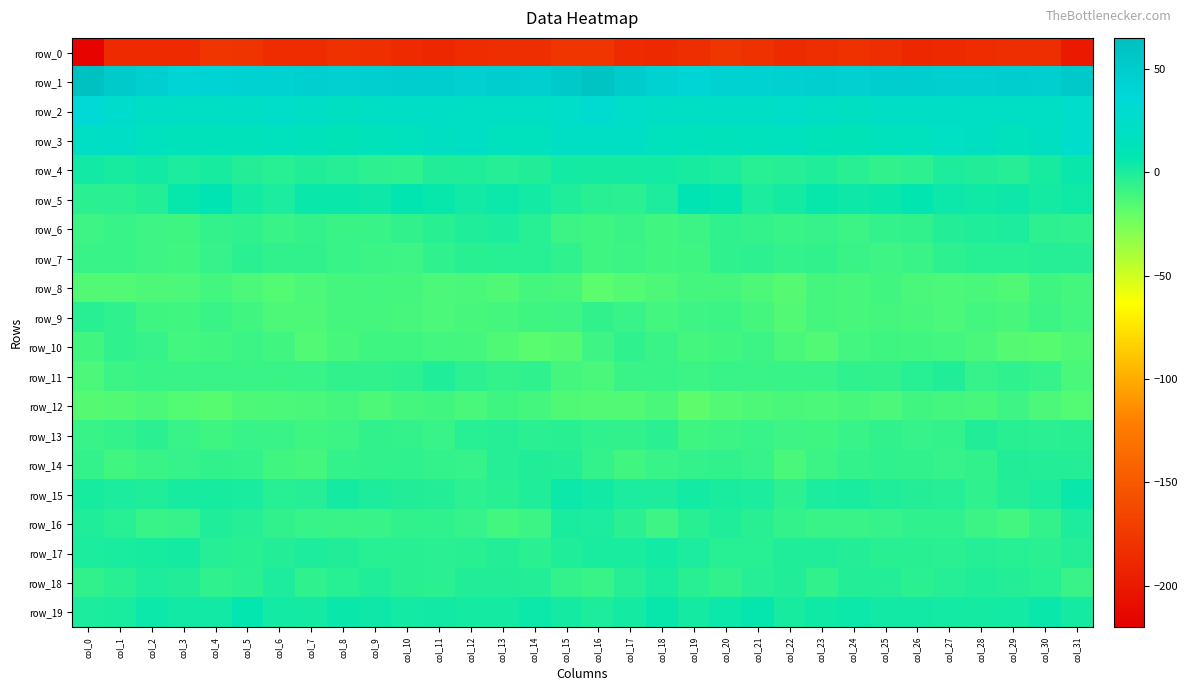

Reading left to right, extract all data points from this chart.

row_0: col_0=-217.2	col_1=-187.0	col_2=-187.0	col_3=-185.8	col_4=-178.2	col_5=-178.8	col_6=-184.9	col_7=-185.3	col_8=-180.7	col_9=-182.3	col_10=-187.1	col_11=-188.5	col_12=-185.4	col_13=-183.9	col_14=-184.0	col_15=-178.1	col_16=-178.2	col_17=-185.6	col_18=-187.4	col_19=-183.5	col_20=-176.6	col_21=-181.4	col_22=-186.4	col_23=-183.3	col_24=-180.6	col_25=-184.1	col_26=-188.3	col_27=-187.4	col_28=-184.8	col_29=-184.0	col_30=-184.2	col_31=-199.5
row_1: col_0=62.7	col_1=51.9	col_2=47.0	col_3=40.7	col_4=42.4	col_5=44.5	col_6=44.3	col_7=46.9	col_8=45.6	col_9=47.1	col_10=48.3	col_11=47.8	col_12=45.9	col_13=48.4	col_14=47.2	col_15=53.6	col_16=58.9	col_17=49.7	col_18=44.6	col_19=39.9	col_20=44.0	col_21=44.1	col_22=45.1	col_23=46.9	col_24=45.7	col_25=47.5	col_26=48.5	col_27=46.7	col_28=46.4	col_29=48.4	col_30=47.1	col_31=52.8
row_2: col_0=33.4	col_1=27.3	col_2=23.0	col_3=20.6	col_4=21.3	col_5=22.4	col_6=24.6	col_7=22.6	col_8=18.4	col_9=20.9	col_10=22.3	col_11=22.0	col_12=21.4	col_13=20.4	col_14=20.9	col_15=24.4	col_16=30.2	col_17=24.8	col_18=22.4	col_19=20.3	col_20=21.8	col_21=23.2	col_22=24.9	col_23=20.8	col_24=18.7	col_25=21.8	col_26=22.1	col_27=22.0	col_28=20.9	col_29=20.8	col_30=21.4	col_31=25.7
row_3: col_0=21.2	col_1=21.7	col_2=17.0	col_3=14.2	col_4=14.2	col_5=13.5	col_6=15.8	col_7=13.3	col_8=11.7	col_9=14.0	col_10=16.2	col_11=17.9	col_12=20.0	col_13=15.7	col_14=16.3	col_15=21.1	col_16=21.4	col_17=20.2	col_18=15.6	col_19=14.4	col_20=13.3	col_21=14.7	col_22=15.5	col_23=12.6	col_24=12.1	col_25=14.8	col_26=16.6	col_27=19.6	col_28=18.9	col_29=14.8	col_30=19.2	col_31=25.6
row_4: col_0=2.7	col_1=1.3	col_2=3.0	col_3=0.4	col_4=1.4	col_5=-2.3	col_6=-3.1	col_7=-1.4	col_8=-2.4	col_9=-5.1	col_10=-5.6	col_11=-1.6	col_12=-1.1	col_13=-2.6	col_14=-1.3	col_15=2.3	col_16=2.0	col_17=2.0	col_18=2.2	col_19=1.1	col_20=0.2	col_21=-3.3	col_22=-2.4	col_23=-0.9	col_24=-3.8	col_25=-5.7	col_26=-4.8	col_27=-0.4	col_28=-1.8	col_29=-2.8	col_30=1.1	col_31=5.4
row_5: col_0=-4.1	col_1=-4.2	col_2=-2.3	col_3=5.6	col_4=8.8	col_5=2.6	col_6=0.1	col_7=5.2	col_8=4.9	col_9=3.9	col_10=7.6	col_11=5.9	col_12=2.9	col_13=4.7	col_14=2.3	col_15=-0.9	col_16=-3.9	col_17=-4.2	col_18=-0.1	col_19=8.8	col_20=6.8	col_21=0.3	col_22=2.0	col_23=5.6	col_24=4.2	col_25=5.3	col_26=7.4	col_27=4.4	col_28=3.2	col_29=4.3	col_30=1.9	col_31=3.4
row_6: col_0=-9.2	col_1=-7.5	col_2=-9.2	col_3=-10.0	col_4=-6.6	col_5=-5.6	col_6=-7.9	col_7=-6.8	col_8=-8.4	col_9=-7.7	col_10=-5.9	col_11=-3.5	col_12=-1.2	col_13=0.3	col_14=-3.2	col_15=-8.9	col_16=-9.7	col_17=-8.1	col_18=-10.3	col_19=-8.7	col_20=-5.5	col_21=-6.7	col_22=-7.6	col_23=-7.2	col_24=-8.6	col_25=-6.6	col_26=-5.8	col_27=-2.0	col_28=-0.8	col_29=-0.2	col_30=-4.9	col_31=-5.5
row_7: col_0=-7.7	col_1=-7.6	col_2=-9.4	col_3=-10.7	col_4=-7.1	col_5=-4.4	col_6=-6.0	col_7=-5.7	col_8=-7.5	col_9=-9.0	col_10=-9.6	col_11=-5.5	col_12=-3.8	col_13=-3.1	col_14=-3.3	col_15=-5.6	col_16=-9.8	col_17=-8.7	col_18=-10.4	col_19=-9.6	col_20=-5.4	col_21=-4.7	col_22=-6.4	col_23=-6.0	col_24=-8.3	col_25=-9.3	col_26=-8.4	col_27=-4.8	col_28=-3.2	col_29=-3.3	col_30=-2.9	col_31=-2.5
row_8: col_0=-15.0	col_1=-15.1	col_2=-14.0	col_3=-13.1	col_4=-11.2	col_5=-13.2	col_6=-15.7	col_7=-13.2	col_8=-11.4	col_9=-10.9	col_10=-11.6	col_11=-13.3	col_12=-12.7	col_13=-14.1	col_14=-11.5	col_15=-12.1	col_16=-17.6	col_17=-15.5	col_18=-14.0	col_19=-11.7	col_20=-11.8	col_21=-13.9	col_22=-16.0	col_23=-11.3	col_24=-11.9	col_25=-10.6	col_26=-12.5	col_27=-13.2	col_28=-12.8	col_29=-14.1	col_30=-9.8	col_31=-11.7
row_9: col_0=-3.7	col_1=-5.5	col_2=-9.9	col_3=-10.3	col_4=-8.3	col_5=-10.5	col_6=-13.6	col_7=-13.5	col_8=-11.6	col_9=-11.6	col_10=-11.9	col_11=-13.3	col_12=-11.9	col_13=-11.4	col_14=-10.0	col_15=-9.4	col_16=-6.2	col_17=-7.4	col_18=-10.7	col_19=-9.2	col_20=-8.8	col_21=-11.7	col_22=-14.8	col_23=-11.8	col_24=-11.9	col_25=-11.7	col_26=-12.2	col_27=-13.0	col_28=-11.2	col_29=-11.9	col_30=-8.7	col_31=-10.8
row_10: col_0=-10.5	col_1=-5.5	col_2=-6.8	col_3=-11.0	col_4=-10.7	col_5=-8.8	col_6=-10.6	col_7=-15.1	col_8=-12.0	col_9=-9.9	col_10=-9.9	col_11=-11.1	col_12=-11.7	col_13=-14.4	col_14=-17.2	col_15=-15.8	col_16=-9.5	col_17=-5.3	col_18=-8.3	col_19=-11.4	col_20=-10.4	col_21=-8.8	col_22=-12.4	col_23=-14.6	col_24=-10.8	col_25=-9.9	col_26=-10.4	col_27=-11.0	col_28=-12.6	col_29=-15.9	col_30=-16.5	col_31=-14.3
row_11: col_0=-13.2	col_1=-8.6	col_2=-7.8	col_3=-8.1	col_4=-8.0	col_5=-8.0	col_6=-8.3	col_7=-7.5	col_8=-6.0	col_9=-5.8	col_10=-4.9	col_11=-0.8	col_12=-5.1	col_13=-6.6	col_14=-5.3	col_15=-11.5	col_16=-12.9	col_17=-8.2	col_18=-7.5	col_19=-8.7	col_20=-7.6	col_21=-8.5	col_22=-7.6	col_23=-7.6	col_24=-5.5	col_25=-5.9	col_26=-3.1	col_27=-1.5	col_28=-7.0	col_29=-5.5	col_30=-6.8	col_31=-12.7
row_12: col_0=-15.7	col_1=-15.1	col_2=-13.3	col_3=-15.4	col_4=-16.8	col_5=-13.6	col_6=-13.2	col_7=-12.8	col_8=-11.7	col_9=-13.5	col_10=-11.4	col_11=-10.6	col_12=-12.6	col_13=-9.9	col_14=-11.4	col_15=-14.1	col_16=-14.9	col_17=-14.8	col_18=-12.5	col_19=-18.0	col_20=-14.8	col_21=-13.7	col_22=-12.4	col_23=-12.9	col_24=-12.1	col_25=-13.2	col_26=-10.5	col_27=-11.6	col_28=-11.9	col_29=-9.4	col_30=-13.2	col_31=-15.5
row_13: col_0=-7.6	col_1=-6.6	col_2=-4.2	col_3=-7.6	col_4=-9.8	col_5=-7.8	col_6=-8.5	col_7=-9.8	col_8=-8.6	col_9=-6.2	col_10=-6.7	col_11=-7.6	col_12=-3.2	col_13=-2.9	col_14=-4.4	col_15=-3.9	col_16=-5.3	col_17=-5.8	col_18=-4.5	col_19=-9.8	col_20=-8.9	col_21=-7.7	col_22=-9.2	col_23=-9.8	col_24=-7.8	col_25=-6.0	col_26=-7.2	col_27=-6.7	col_28=-1.7	col_29=-3.9	col_30=-4.5	col_31=-3.8
row_14: col_0=-6.3	col_1=-10.2	col_2=-8.1	col_3=-7.2	col_4=-6.0	col_5=-6.4	col_6=-10.4	col_7=-11.3	col_8=-6.7	col_9=-6.2	col_10=-5.3	col_11=-6.5	col_12=-7.3	col_13=-2.8	col_14=-1.7	col_15=-2.0	col_16=-6.3	col_17=-10.3	col_18=-7.6	col_19=-6.5	col_20=-6.2	col_21=-7.1	col_22=-12.7	col_23=-8.6	col_24=-6.8	col_25=-5.5	col_26=-5.9	col_27=-6.8	col_28=-6.2	col_29=-1.7	col_30=-2.0	col_31=-1.9
row_15: col_0=1.5	col_1=0.3	col_2=-0.7	col_3=1.5	col_4=1.4	col_5=0.6	col_6=-3.1	col_7=-2.4	col_8=1.6	col_9=-0.4	col_10=-1.7	col_11=-2.0	col_12=-4.9	col_13=-3.5	col_14=-1.0	col_15=4.8	col_16=2.8	col_17=-0.1	col_18=-0.4	col_19=2.3	col_20=0.7	col_21=0.0	col_22=-4.7	col_23=0.1	col_24=0.8	col_25=-1.0	col_26=-1.9	col_27=-2.4	col_28=-5.7	col_29=-2.2	col_30=0.1	col_31=5.2
row_16: col_0=-0.7	col_1=-3.0	col_2=-7.8	col_3=-7.0	col_4=-0.7	col_5=-2.7	col_6=-5.7	col_7=-7.7	col_8=-8.3	col_9=-7.8	col_10=-5.8	col_11=-5.5	col_12=-7.0	col_13=-10.9	col_14=-8.8	col_15=0.5	col_16=0.2	col_17=-4.4	col_18=-9.1	col_19=-3.8	col_20=-0.8	col_21=-3.8	col_22=-6.7	col_23=-8.2	col_24=-8.5	col_25=-7.0	col_26=-5.6	col_27=-5.4	col_28=-8.8	col_29=-11.1	col_30=-6.7	col_31=-0.4
row_17: col_0=0.2	col_1=0.6	col_2=1.2	col_3=1.7	col_4=-2.8	col_5=-3.6	col_6=-1.9	col_7=-0.3	col_8=-1.6	col_9=-3.3	col_10=-4.0	col_11=-4.3	col_12=-3.8	col_13=-2.0	col_14=-4.3	col_15=-1.1	col_16=0.5	col_17=0.9	col_18=2.3	col_19=-0.0	col_20=-3.3	col_21=-3.3	col_22=-1.0	col_23=-0.8	col_24=-2.2	col_25=-3.7	col_26=-4.0	col_27=-4.4	col_28=-2.6	col_29=-3.0	col_30=-4.4	col_31=-2.0
row_18: col_0=-6.1	col_1=-4.0	col_2=-0.3	col_3=-1.5	col_4=-5.3	col_5=-4.2	col_6=-0.5	col_7=-5.4	col_8=-3.3	col_9=-0.9	col_10=-3.6	col_11=-4.1	col_12=-1.3	col_13=-1.5	col_14=-2.3	col_15=-6.7	col_16=-7.6	col_17=-2.4	col_18=0.9	col_19=-3.5	col_20=-5.7	col_21=-2.4	col_22=-1.4	col_23=-5.8	col_24=-1.8	col_25=-1.8	col_26=-4.3	col_27=-2.9	col_28=-0.9	col_29=-1.8	col_30=-3.4	col_31=-7.8
row_19: col_0=0.1	col_1=0.9	col_2=4.9	col_3=3.1	col_4=2.7	col_5=6.6	col_6=2.5	col_7=1.7	col_8=5.2	col_9=4.1	col_10=2.4	col_11=2.7	col_12=2.1	col_13=1.7	col_14=4.7	col_15=1.8	col_16=-0.6	col_17=2.0	col_18=5.4	col_19=1.9	col_20=4.3	col_21=6.0	col_22=1.0	col_23=3.6	col_24=4.8	col_25=3.2	col_26=3.0	col_27=2.5	col_28=1.7	col_29=2.3	col_30=5.4	col_31=2.1